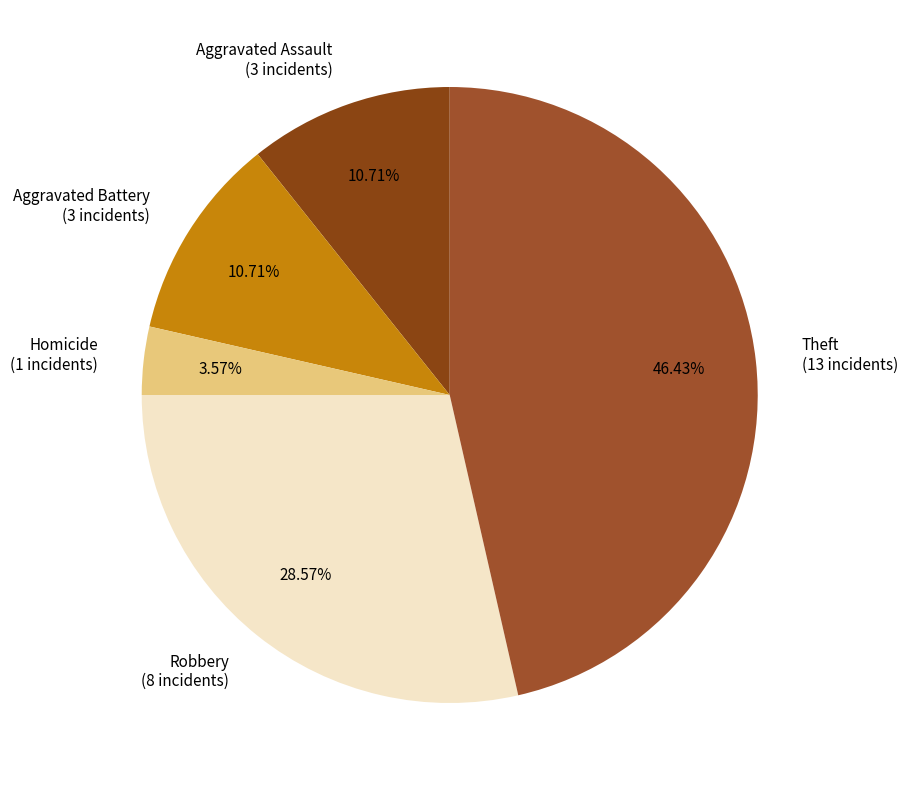

To the nearest percent, what is the difference between the Aggravated Assault and Robbery slice percentages?

18%